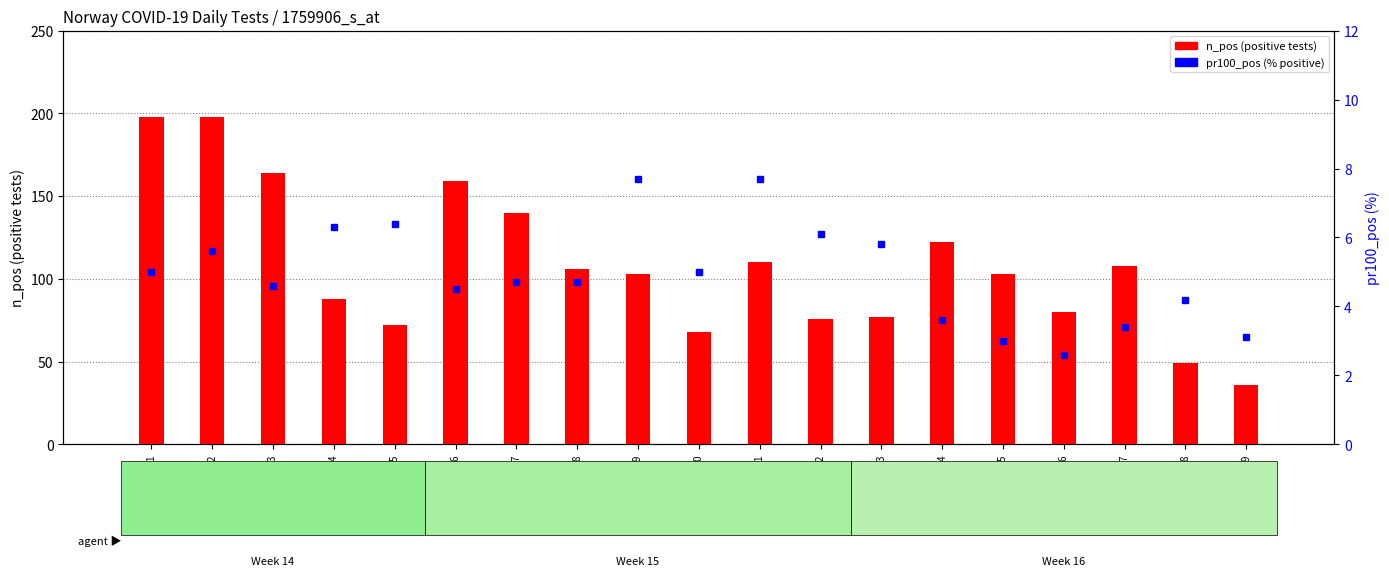

Reading left to right, extract all data points from this chart.

n_pos (positive tests): 2020-04-01=198.0	2020-04-02=198.0	2020-04-03=164.0	2020-04-04=88.0	2020-04-05=72.0	2020-04-06=159.0	2020-04-07=140.0	2020-04-08=106.0	2020-04-09=103.0	2020-04-10=68.0	2020-04-11=110.0	2020-04-12=76.0	2020-04-13=77.0	2020-04-14=122.0	2020-04-15=103.0	2020-04-16=80.0	2020-04-17=108.0	2020-04-18=49.0	2020-04-19=36.0
pr100_pos (% positive): 2020-04-01=5.0	2020-04-02=5.6	2020-04-03=4.6	2020-04-04=6.3	2020-04-05=6.4	2020-04-06=4.5	2020-04-07=4.7	2020-04-08=4.7	2020-04-09=7.7	2020-04-10=5.0	2020-04-11=7.7	2020-04-12=6.1	2020-04-13=5.8	2020-04-14=3.6	2020-04-15=3.0	2020-04-16=2.6	2020-04-17=3.4	2020-04-18=4.2	2020-04-19=3.1